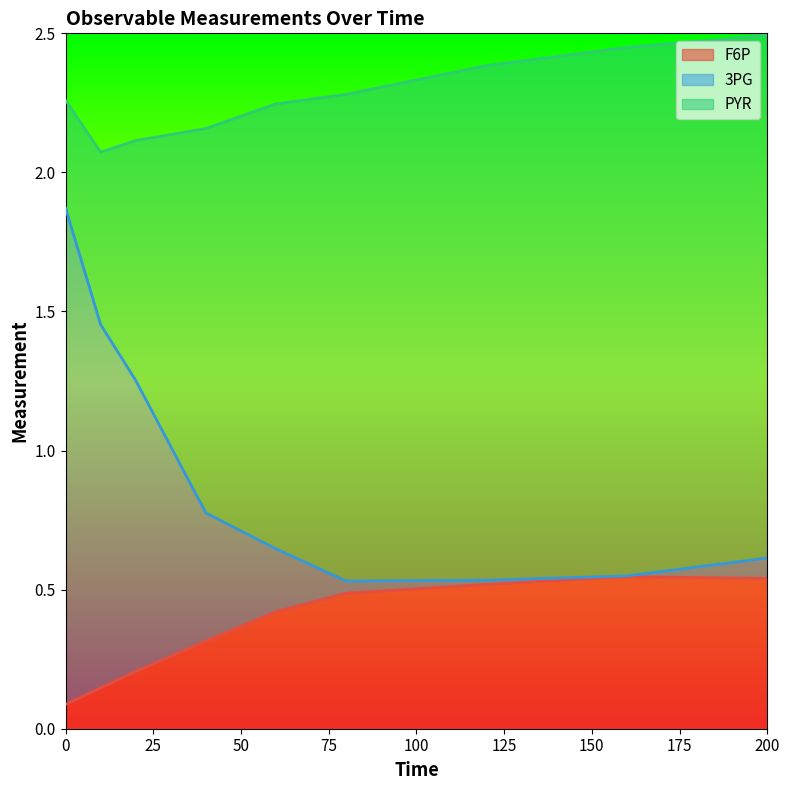

True or false: F6P has a value of 0.8 at 200.

False